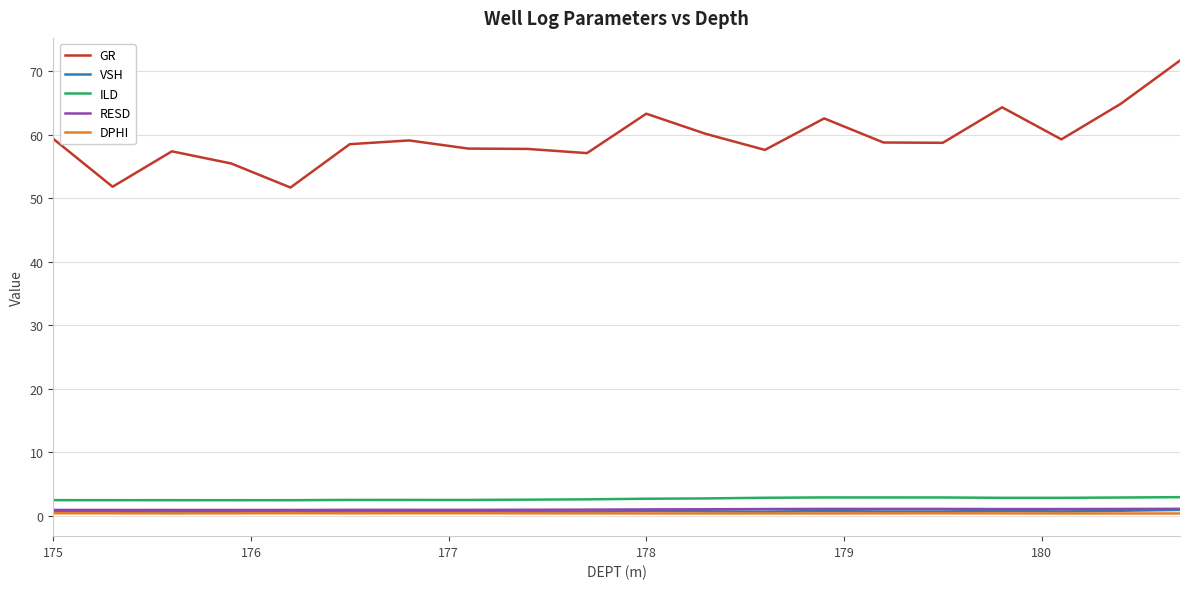

True or false: VSH and GR intersect in this chart.

False